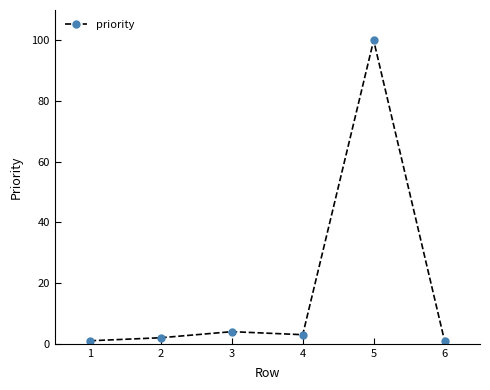

Reading left to right, what are all the values shown in this chart?

1	2	4	3	100	1